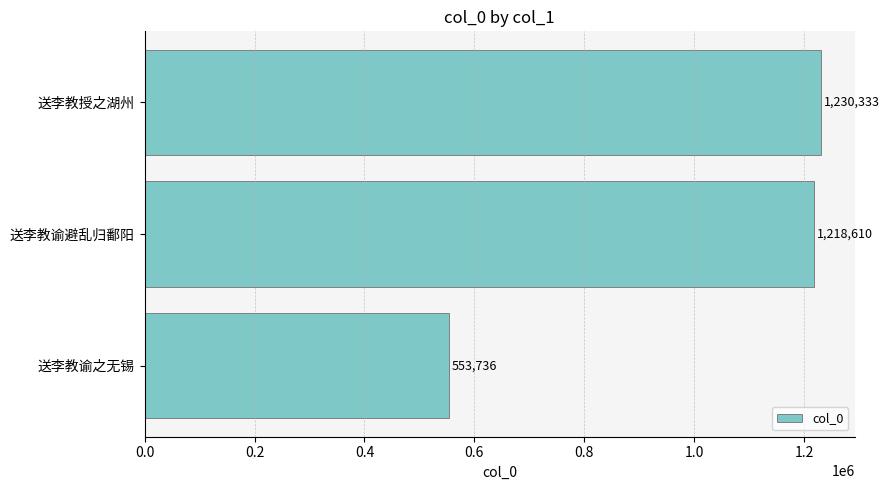

Does the chart contain stacked bars?

No